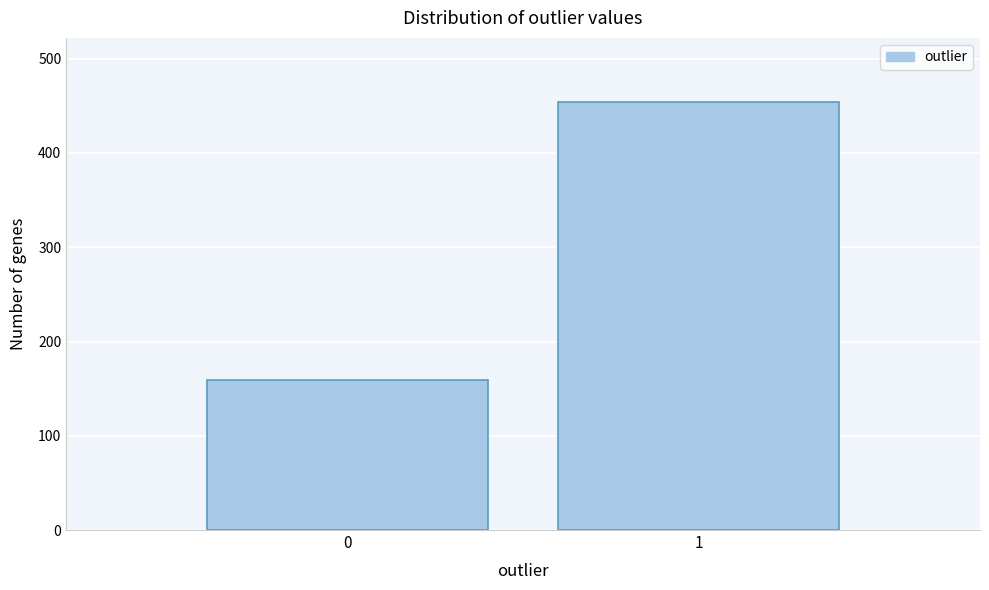

Reading right to left, what are all the values shown in this chart?

1=454	0=159